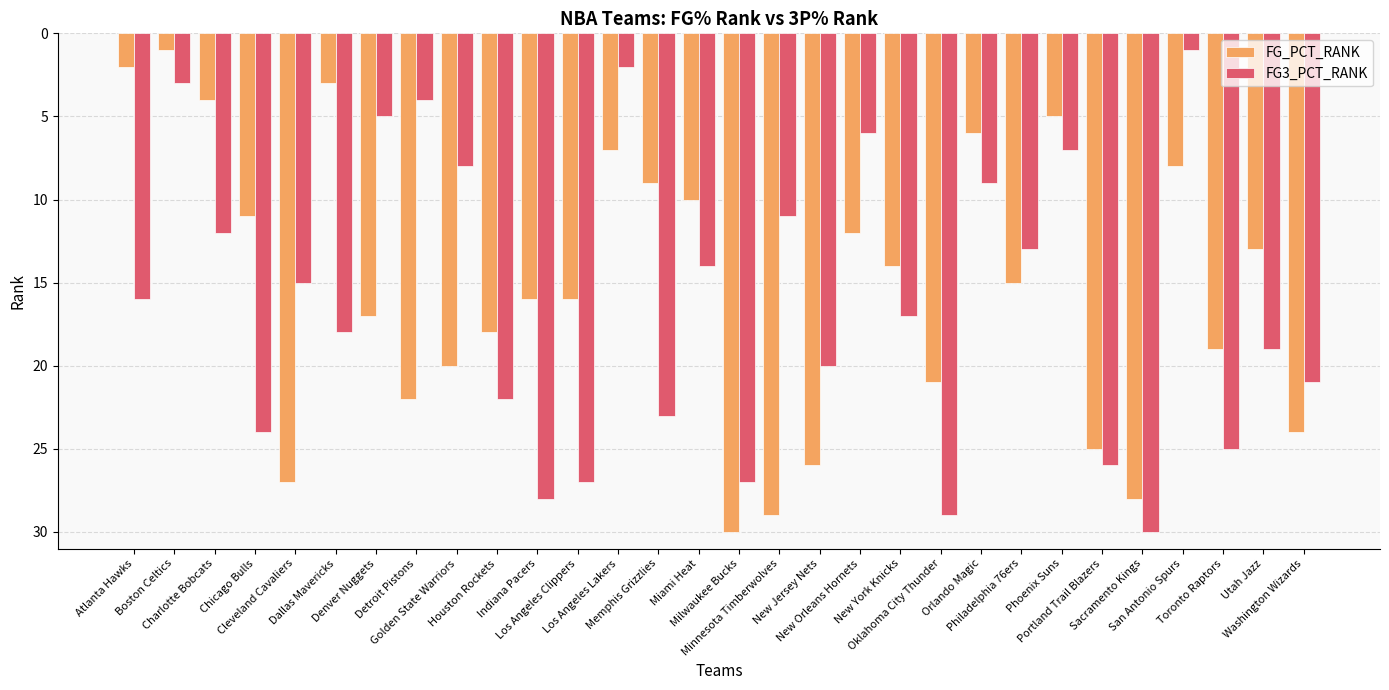

How many series are shown in this chart?

2